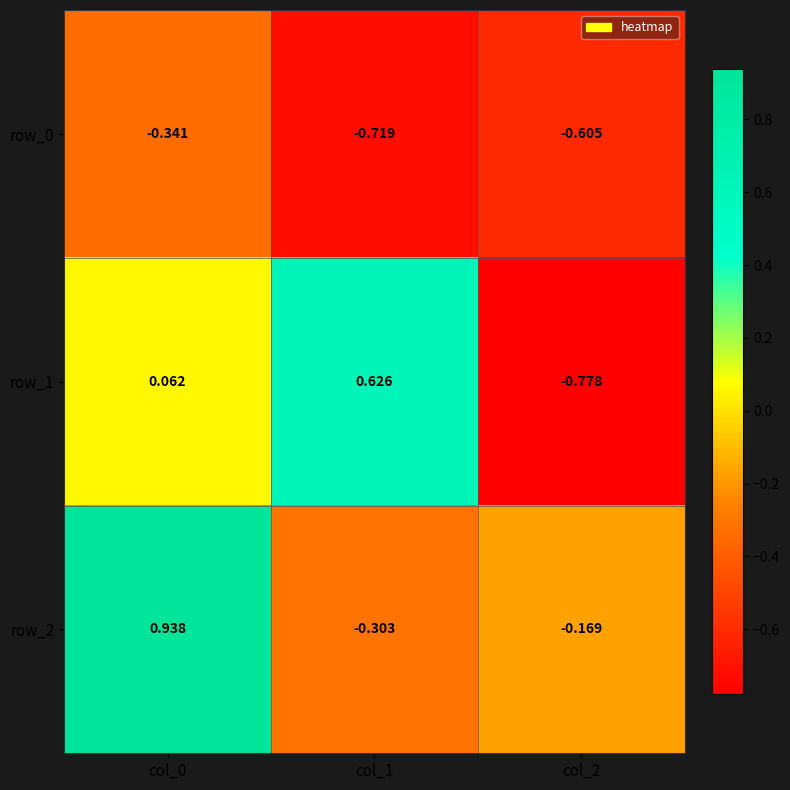

What is the difference between the maximum and minimum values in the row_2 series?

1.2